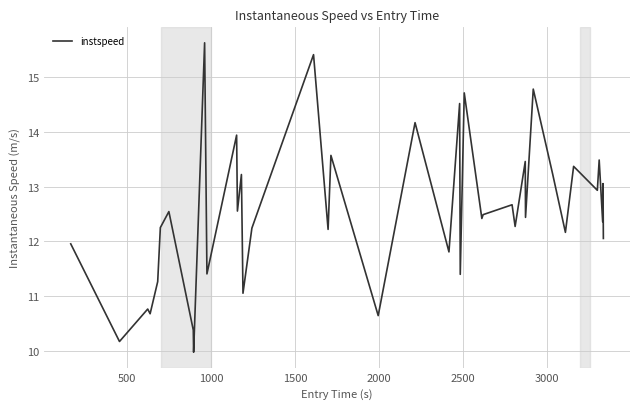

What is the greatest value displayed?

15.6